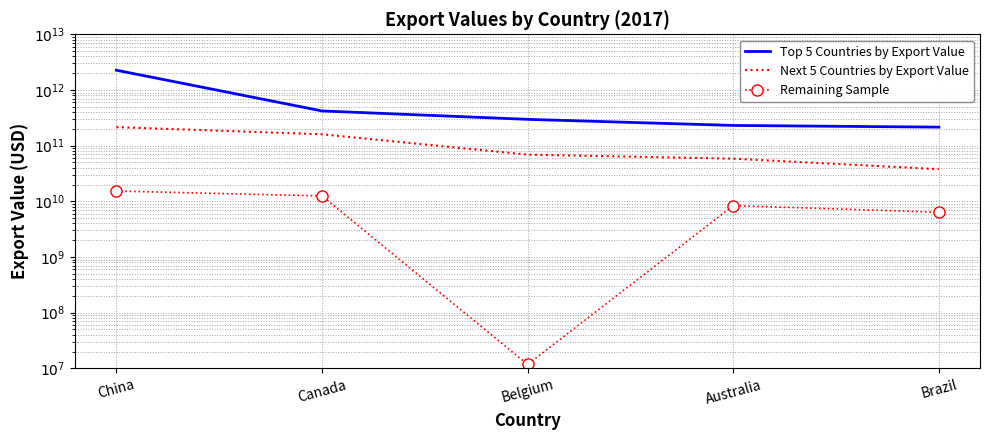

True or false: Next 5 Countries by Export Value and Top 5 Countries by Export Value cross at least once.

False